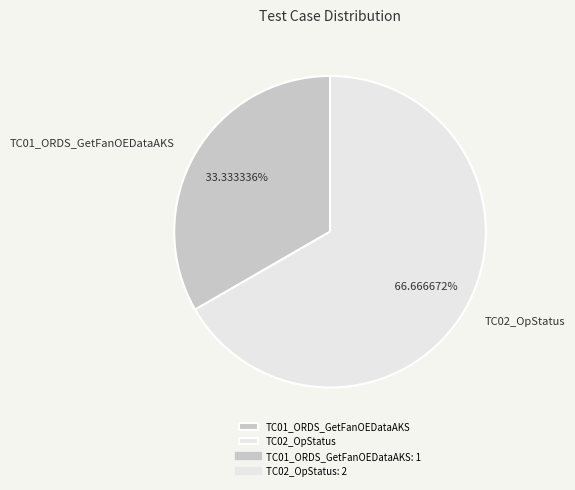

How many slices are in this pie chart?

2